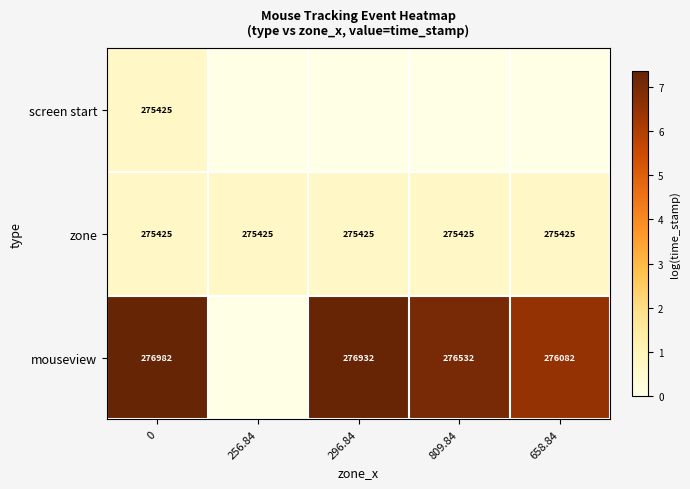

Reading left to right, list all the values displayed in this chart.

row_0: 0.7	0.0	0.0	0.0	0.0
row_1: 0.7	0.7	0.7	0.7	0.7
row_2: 7.4	0.0	7.3	7.0	6.5